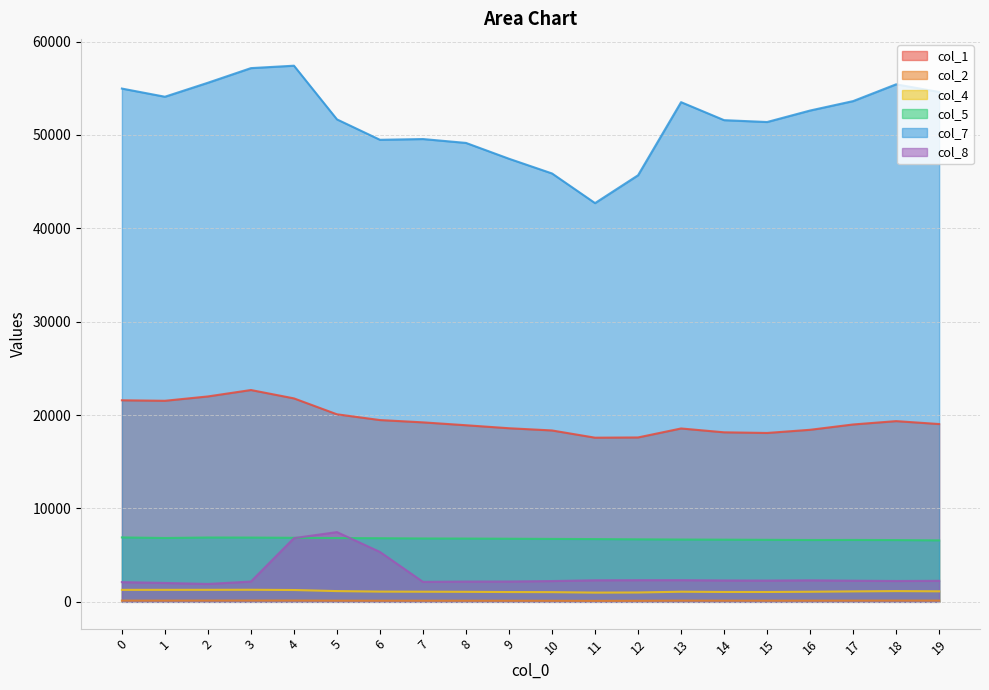

Count the number of categories in the chart.

20